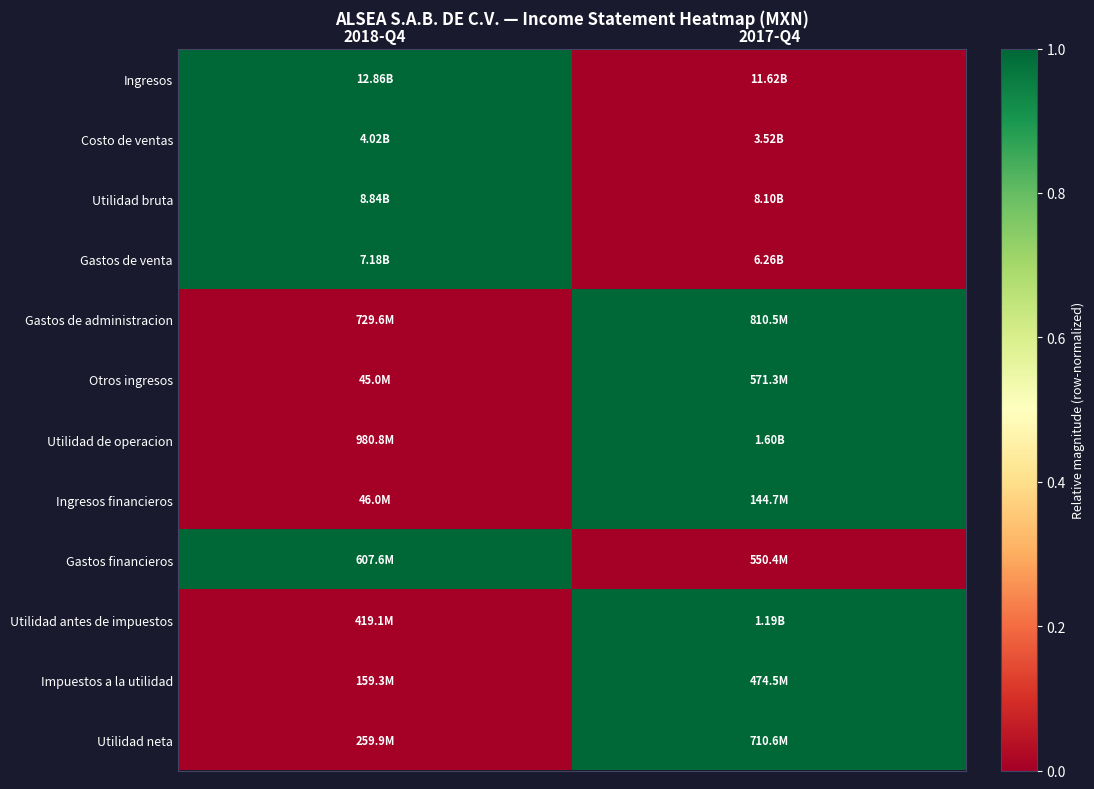

Reading right to left, transcribe all the data shown in this chart.

Ingresos: 2017-Q4=0	2018-Q4=1
Costo de ventas: 2017-Q4=0	2018-Q4=1
Utilidad bruta: 2017-Q4=0	2018-Q4=1
Gastos de venta: 2017-Q4=0	2018-Q4=1
Gastos de administracion: 2017-Q4=1	2018-Q4=0
Otros ingresos: 2017-Q4=1	2018-Q4=0
Utilidad de operacion: 2017-Q4=1	2018-Q4=0
Ingresos financieros: 2017-Q4=1	2018-Q4=0
Gastos financieros: 2017-Q4=0	2018-Q4=1
Utilidad antes de impuestos: 2017-Q4=1	2018-Q4=0
Impuestos a la utilidad: 2017-Q4=1	2018-Q4=0
Utilidad neta: 2017-Q4=1	2018-Q4=0